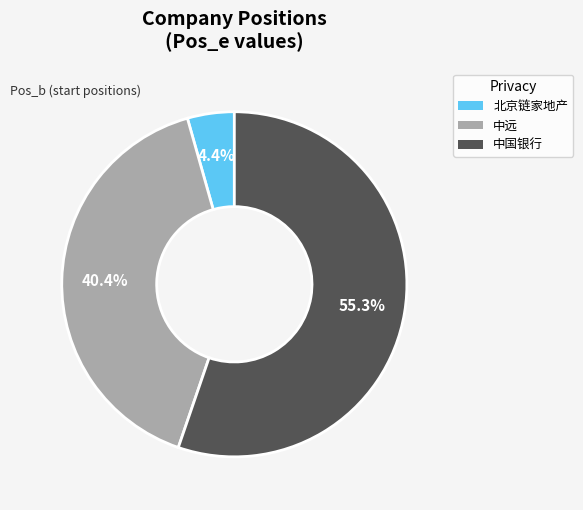

What is the majority slice?

中国银行